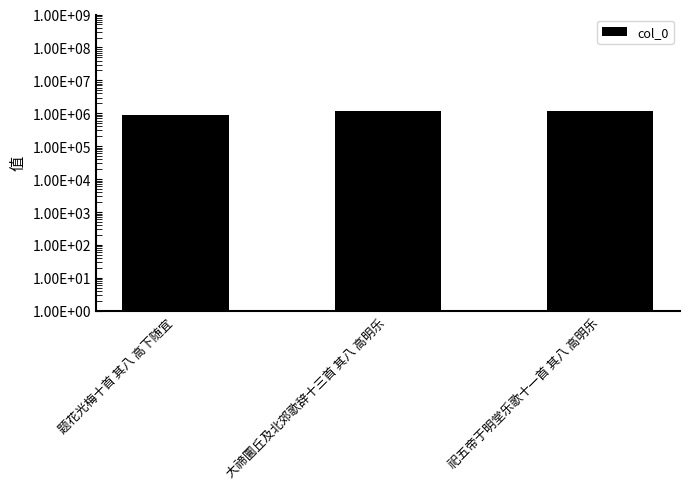

Does the chart contain any negative values?

No